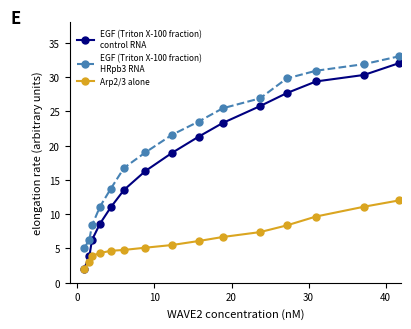

What is the greatest value displayed?

33.0